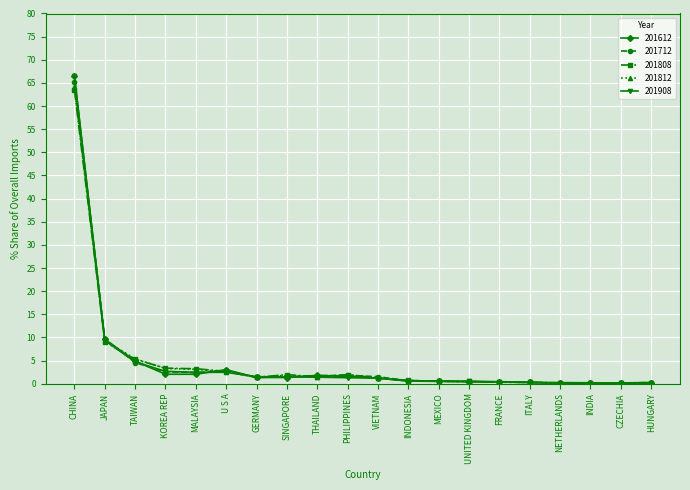

What value does the 201808 series have at ITALY?

0.3